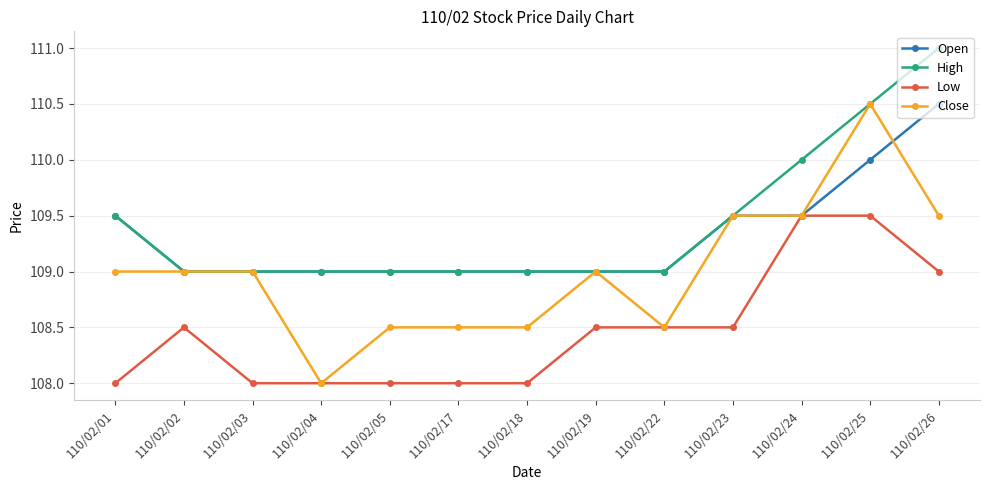

How many lines are shown in the chart?

4